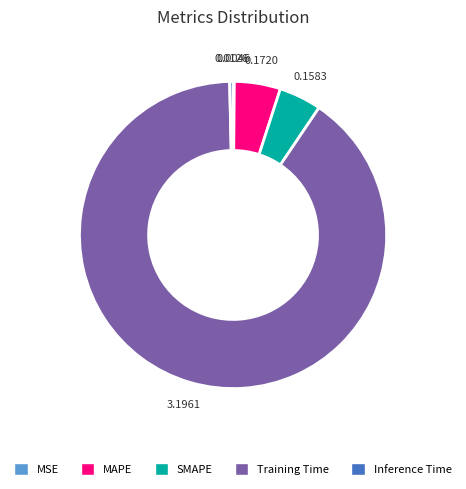

Which has a higher value, Inference Time or Training Time?

Training Time